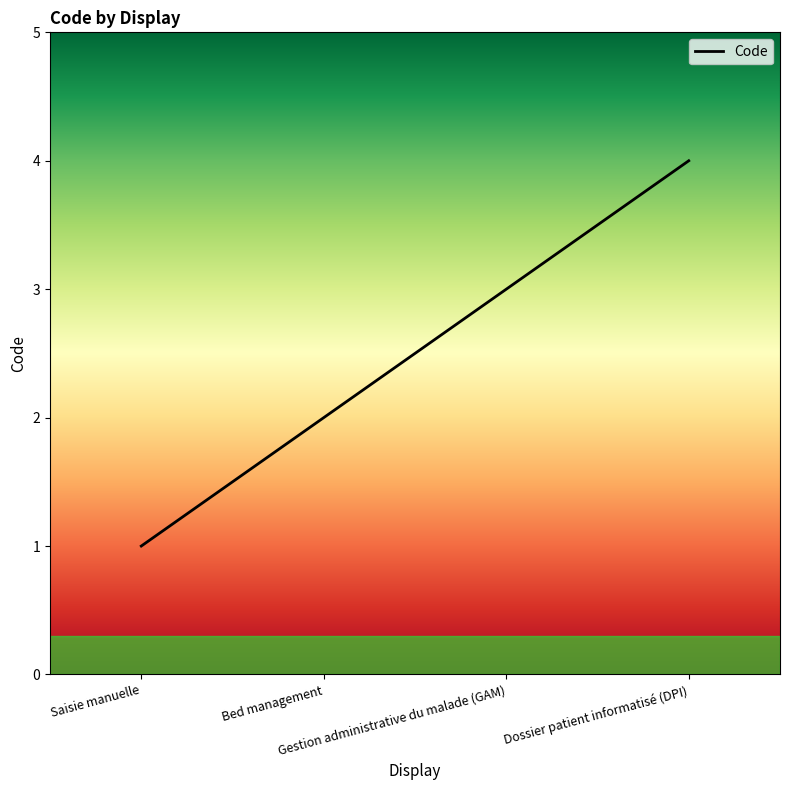

Rank the categories by value from highest to lowest.

Dossier patient informatisé (DPI), Gestion administrative du malade (GAM), Bed management, Saisie manuelle